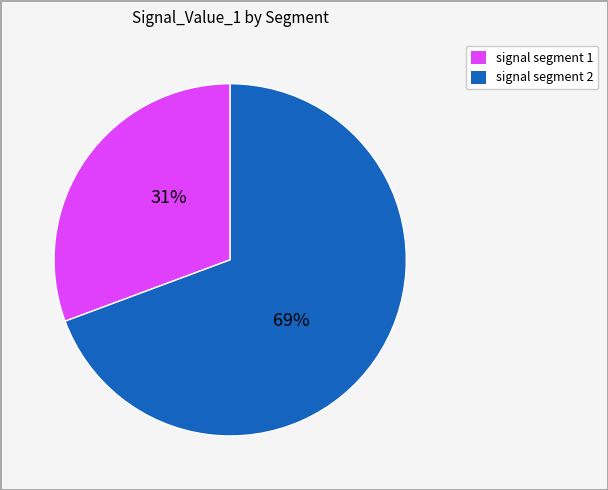

Is there any slice that represents more than half of the pie?

Yes